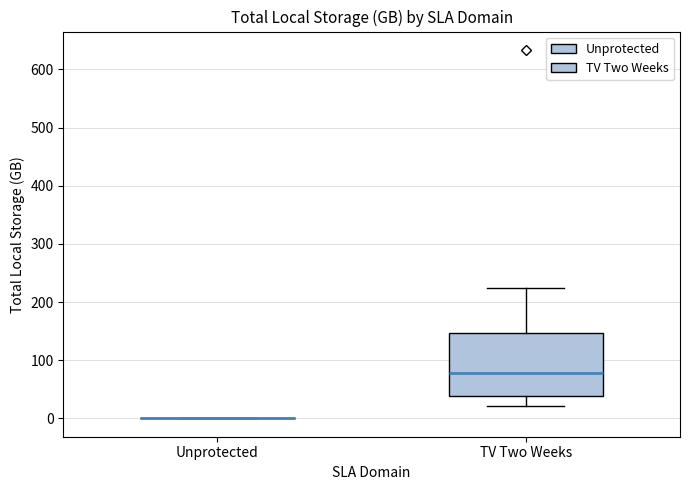

Where is the lower edge of the box for TV Two Weeks on the y-axis? The values are not printed on the chart, so give them approximately, as read against the axis.

40